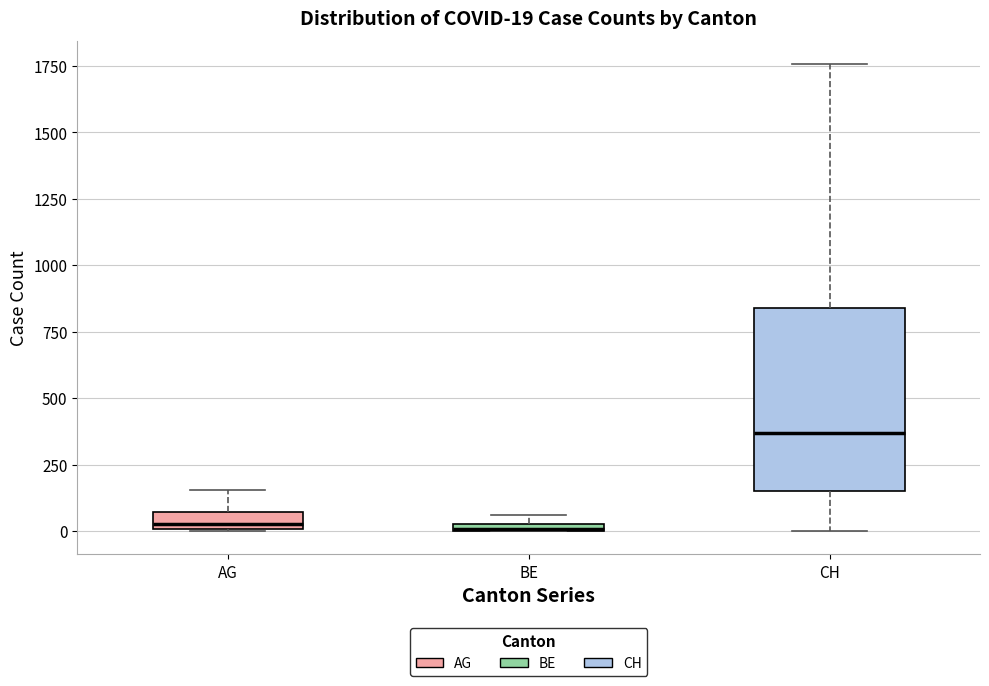

Comparing the boxes themselves (not the whiskers), which one is the tallest?

CH